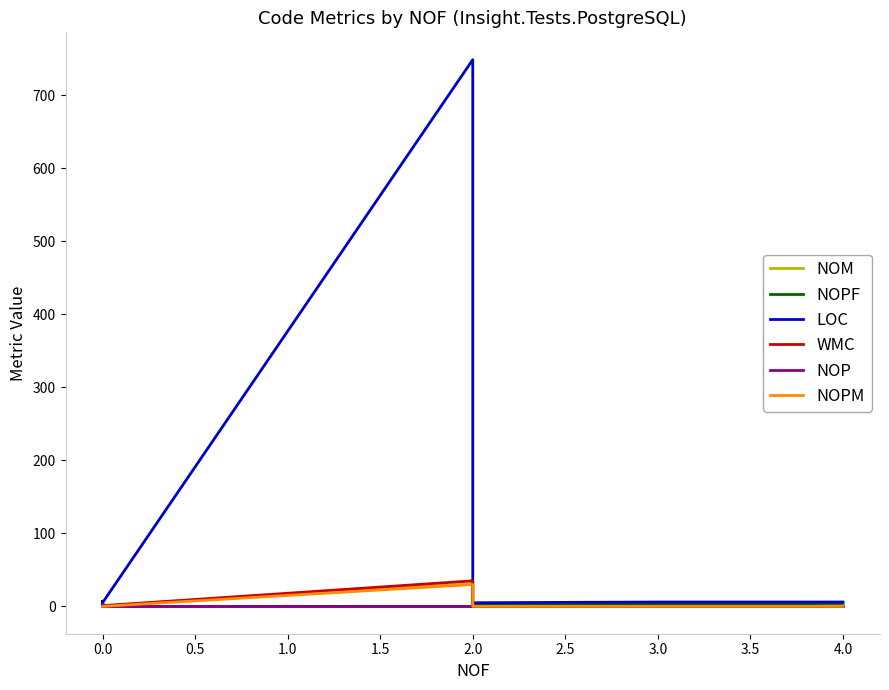

Count the NOPF values in the range 0 to 3.

14